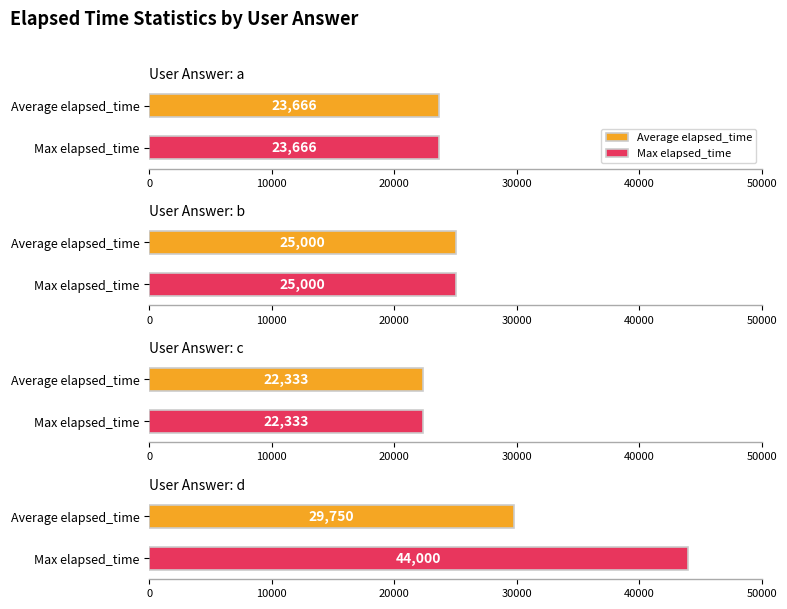

Rank the series at c from lowest to highest value.

Average elapsed_time, Max elapsed_time